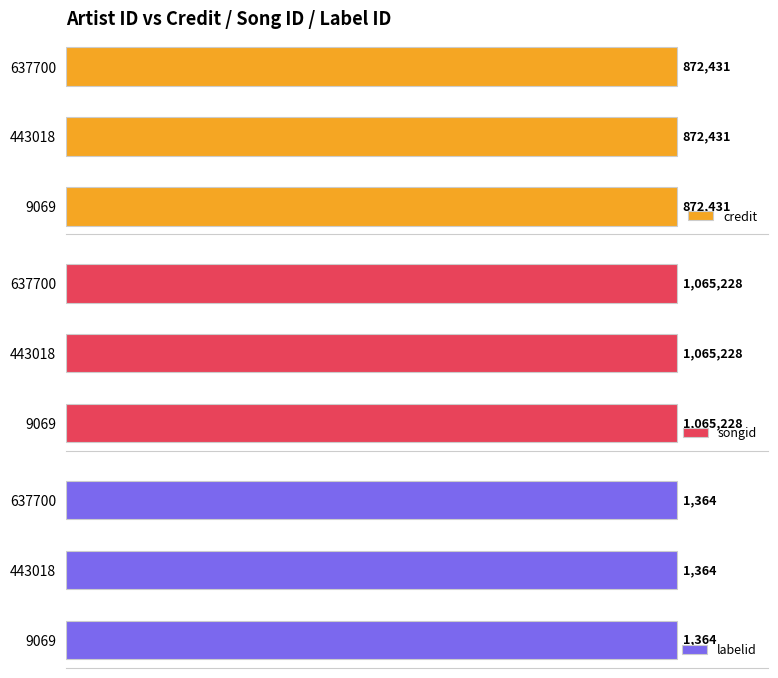

Is it true that credit equals 872431 at 9069?

True